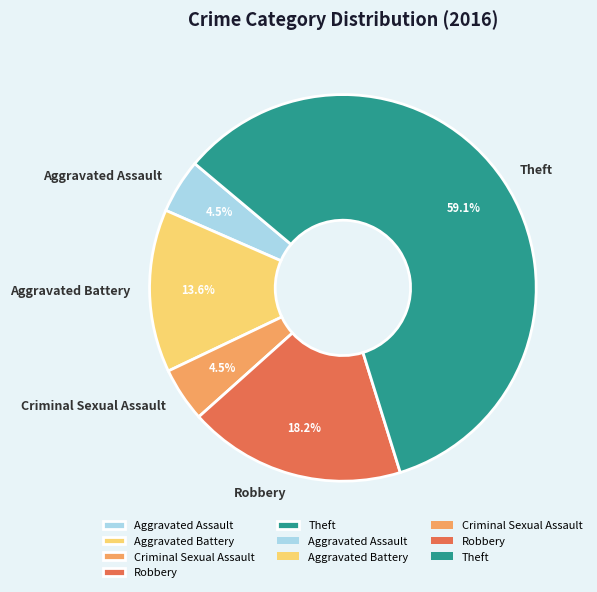

Does Aggravated Assault represent more than half of the total?

No